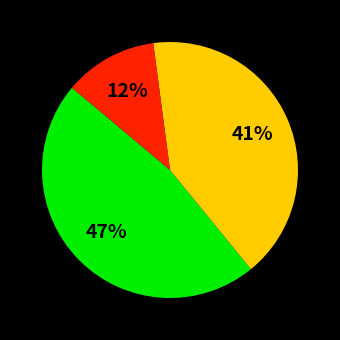

Does any single category account for the majority?

No